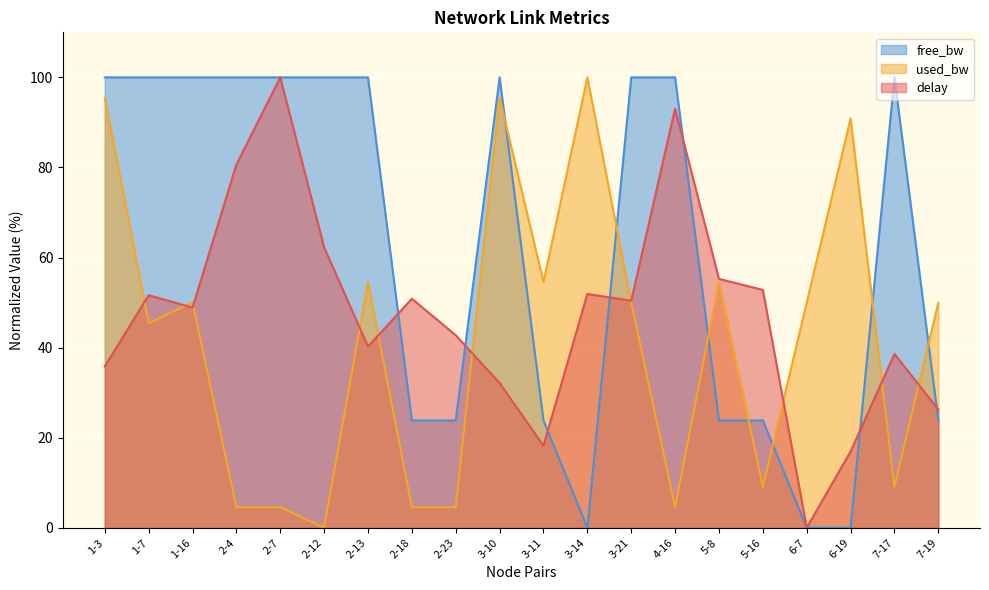

Rank the series at 2-12 from highest to lowest value.

free_bw, delay, used_bw